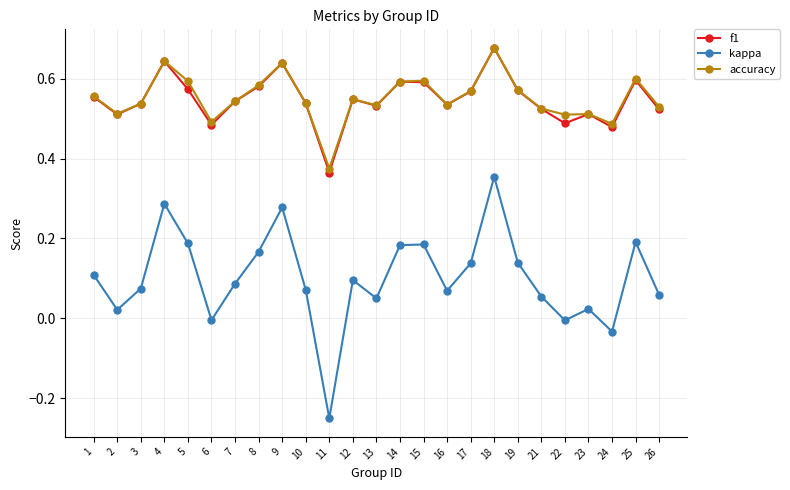

True or false: accuracy and kappa cross at least once.

False